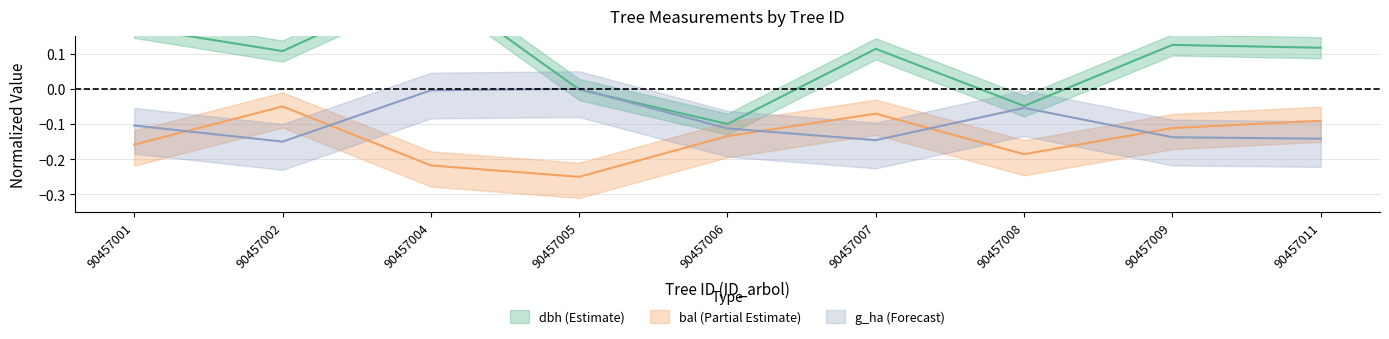

How many lines are shown in the chart?

3